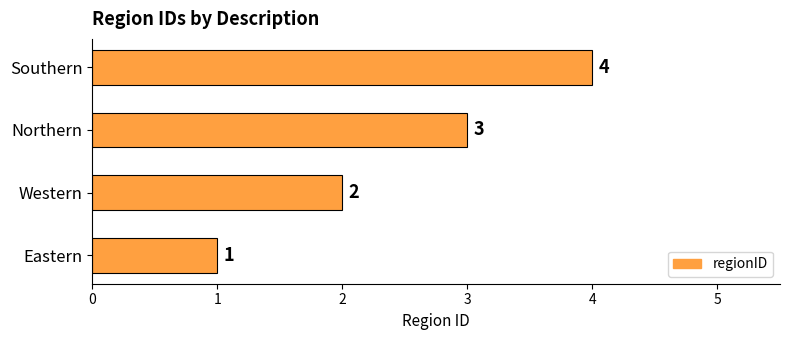

List the labels in order of value, largest first.

Southern, Northern, Western, Eastern